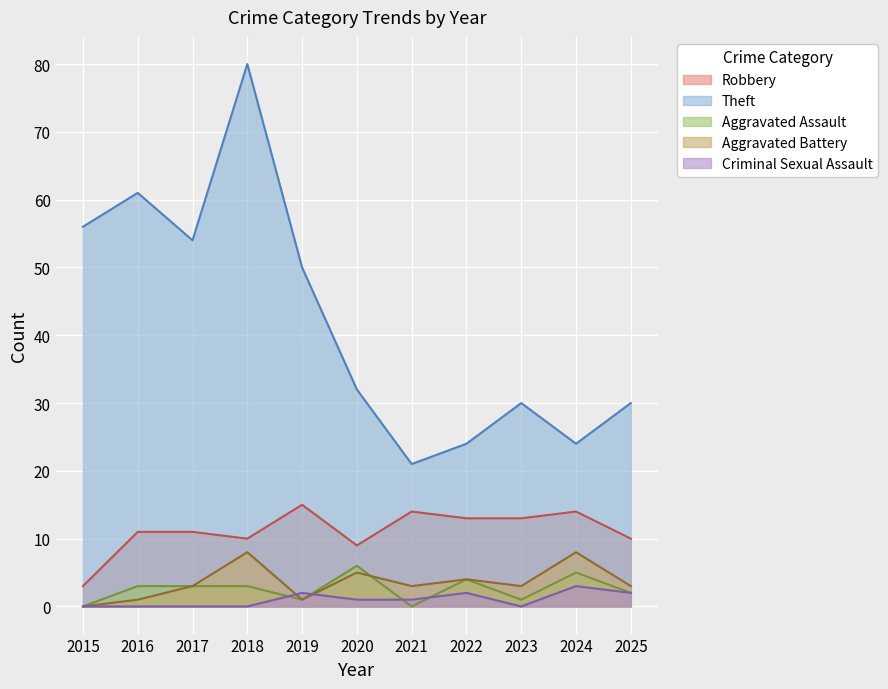

Reading right to left, extract all data points from this chart.

Robbery: 2025=10	2024=14	2023=13	2022=13	2021=14	2020=9	2019=15	2018=10	2017=11	2016=11	2015=3
Theft: 2025=30	2024=24	2023=30	2022=24	2021=21	2020=32	2019=50	2018=80	2017=54	2016=61	2015=56
Aggravated Assault: 2025=2	2024=5	2023=1	2022=4	2021=0	2020=6	2019=1	2018=3	2017=3	2016=3	2015=0
Aggravated Battery: 2025=3	2024=8	2023=3	2022=4	2021=3	2020=5	2019=1	2018=8	2017=3	2016=1	2015=0
Criminal Sexual Assault: 2025=2	2024=3	2023=0	2022=2	2021=1	2020=1	2019=2	2018=0	2017=0	2016=0	2015=0